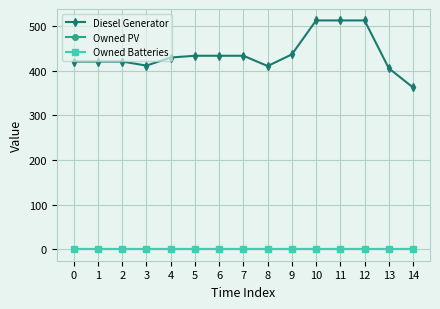

True or false: Owned PV and Diesel Generator intersect in this chart.

False